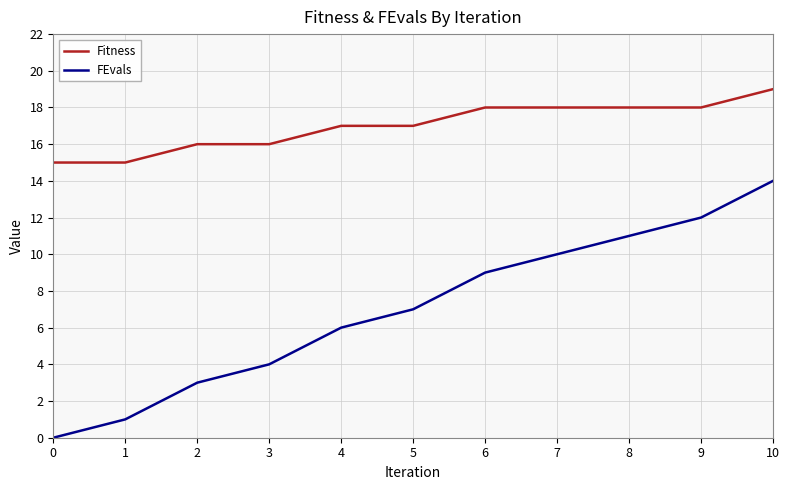

What is the highest value of the Fitness series?

19